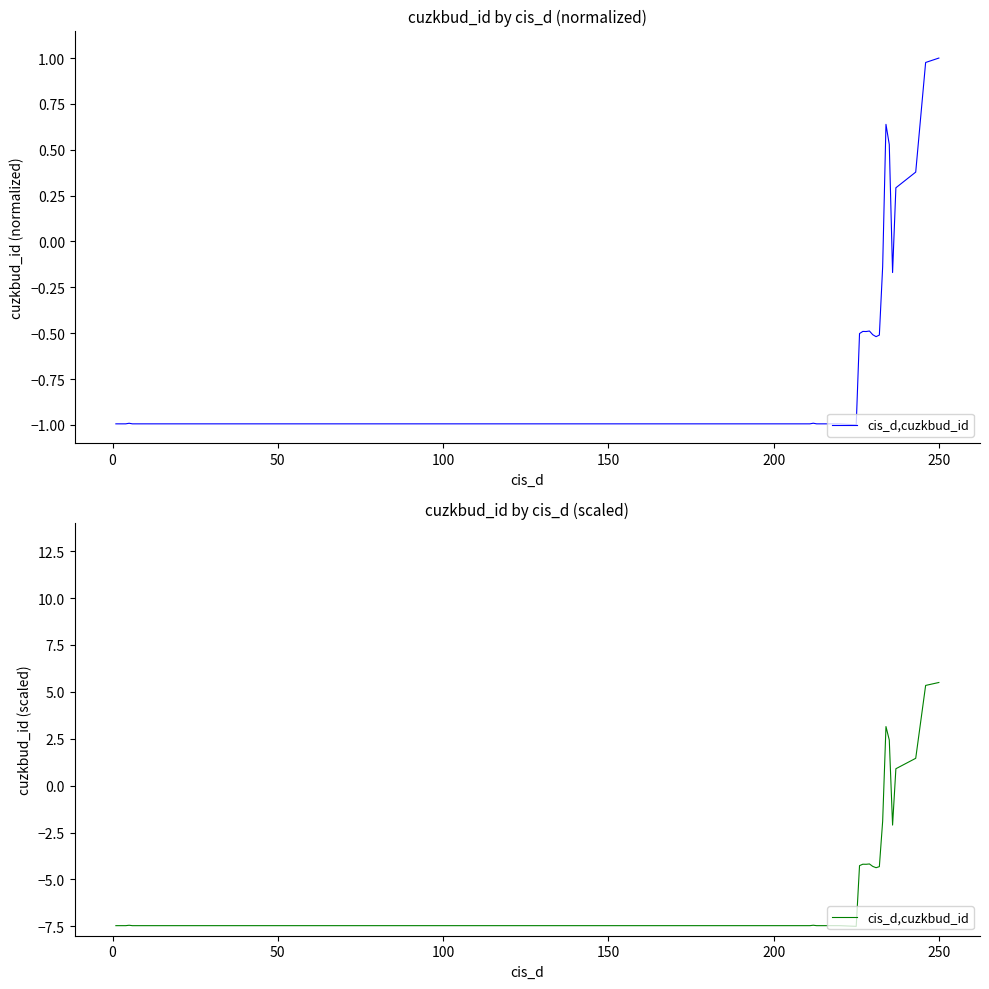

True or false: the data shows -0.6 at 35.

False